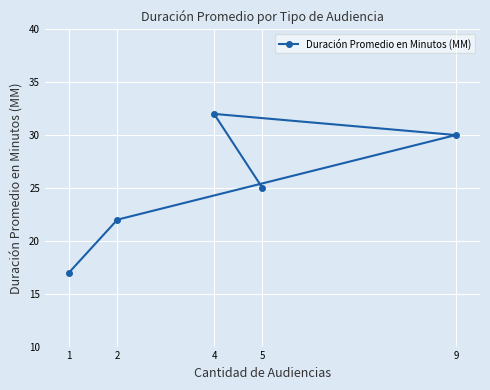

What is the maximum value shown in the chart?

32